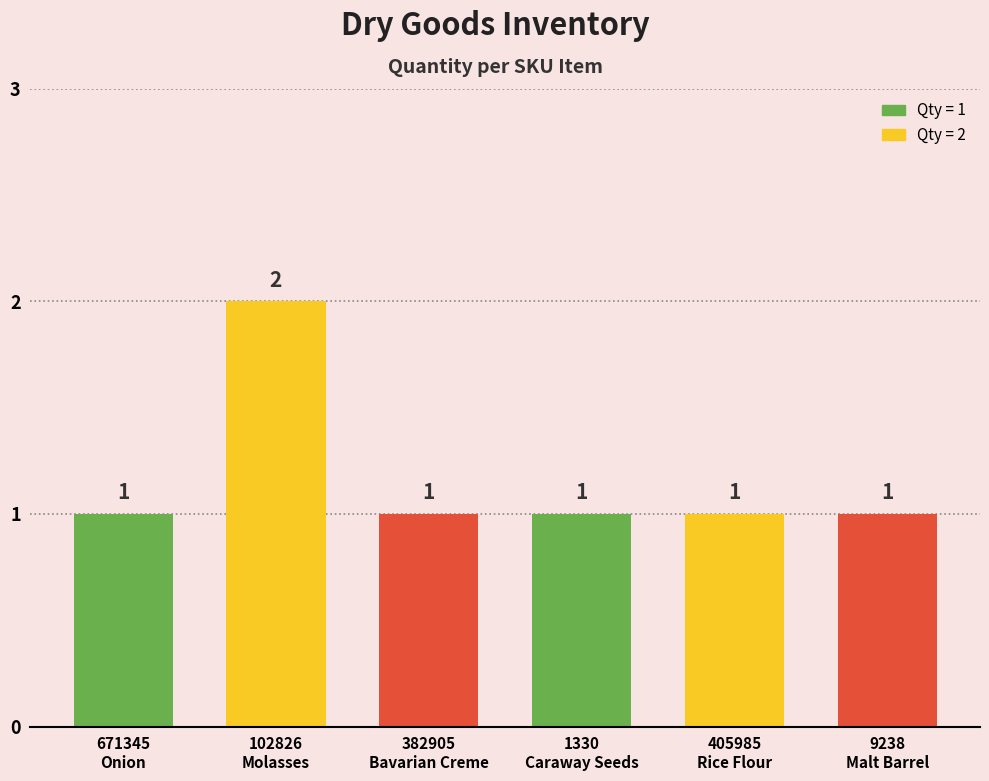

What is the difference between the maximum and minimum values?

1